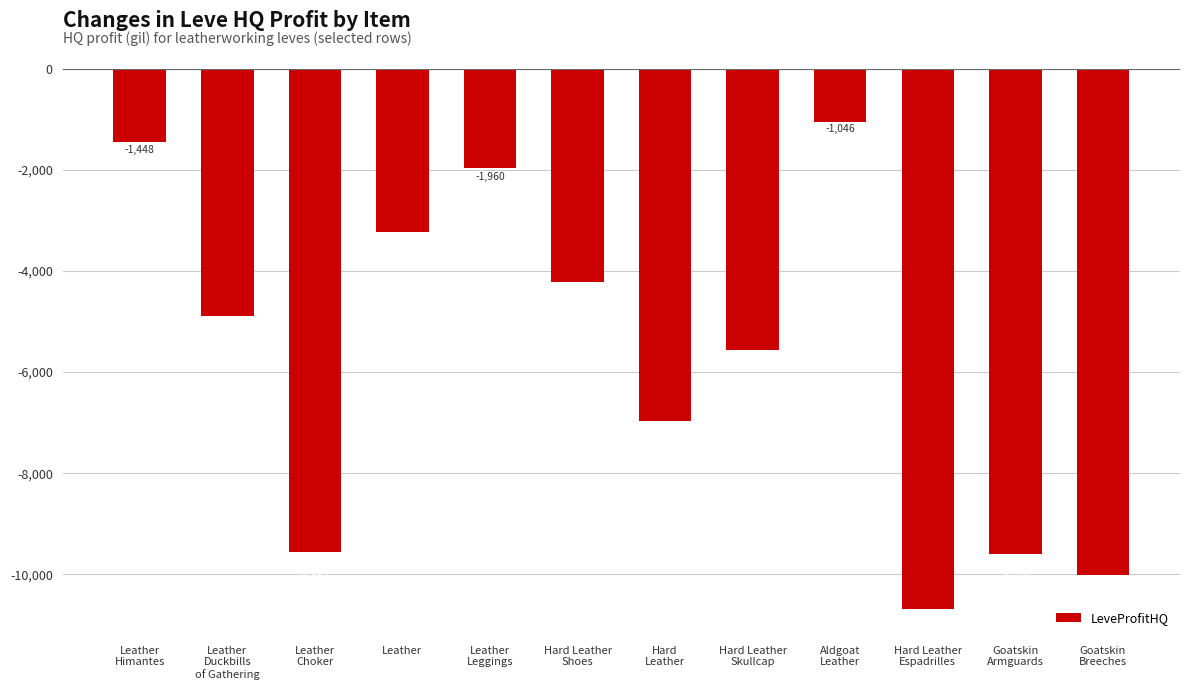

Count the number of values greater than -4896.

5